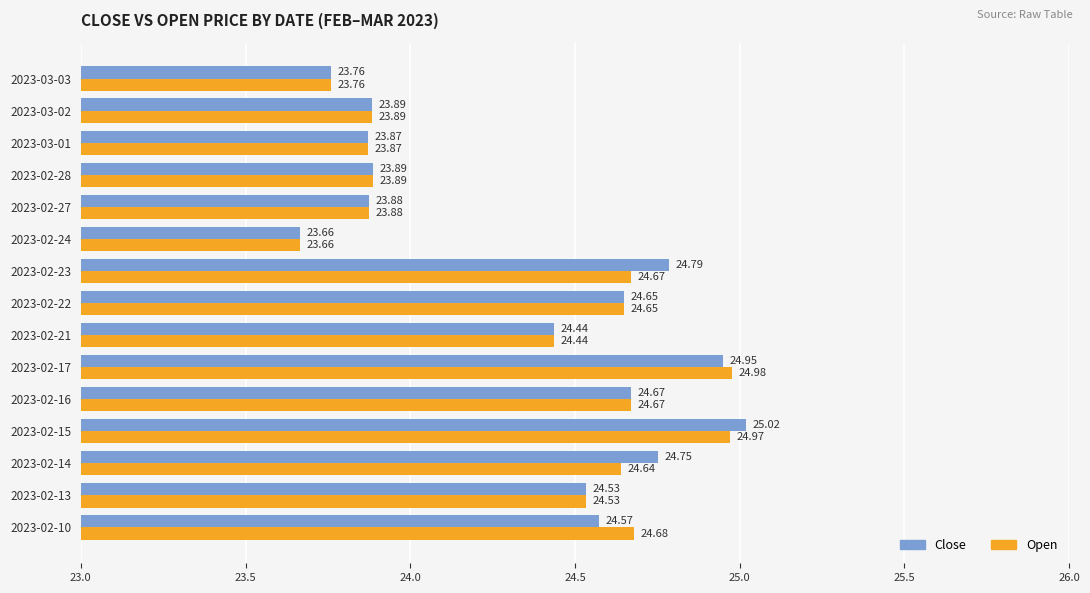

Between 2023-02-13 and 2023-02-14, which series saw the biggest shift?

Close